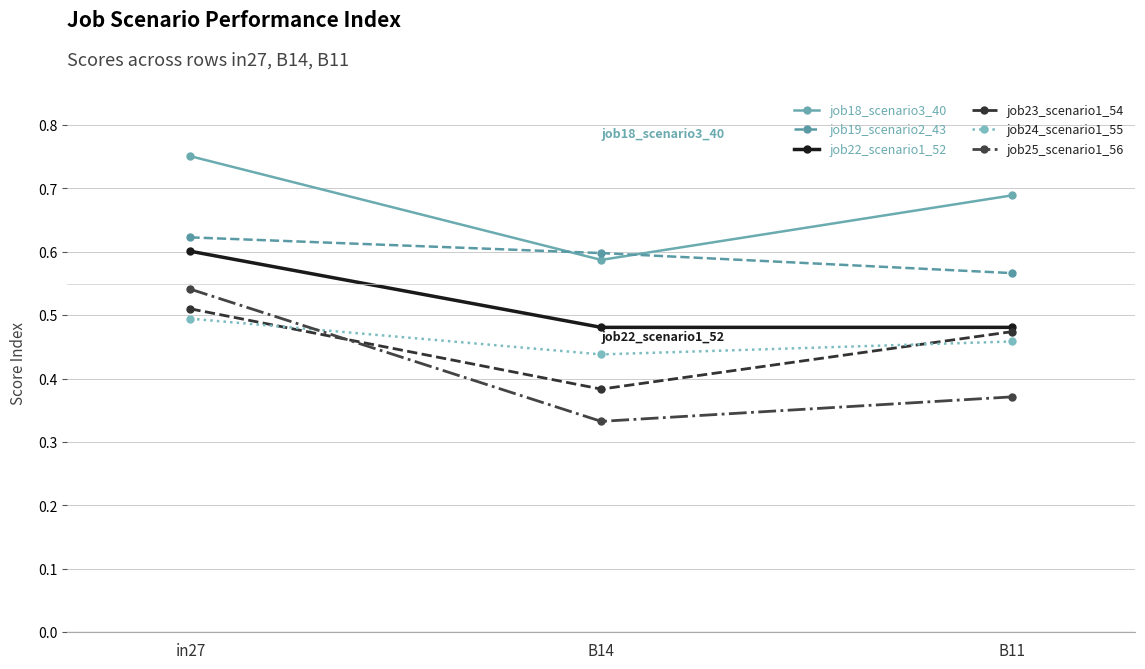

The value of job22_scenario1_52 at B11 is 0.3. True or false?

False